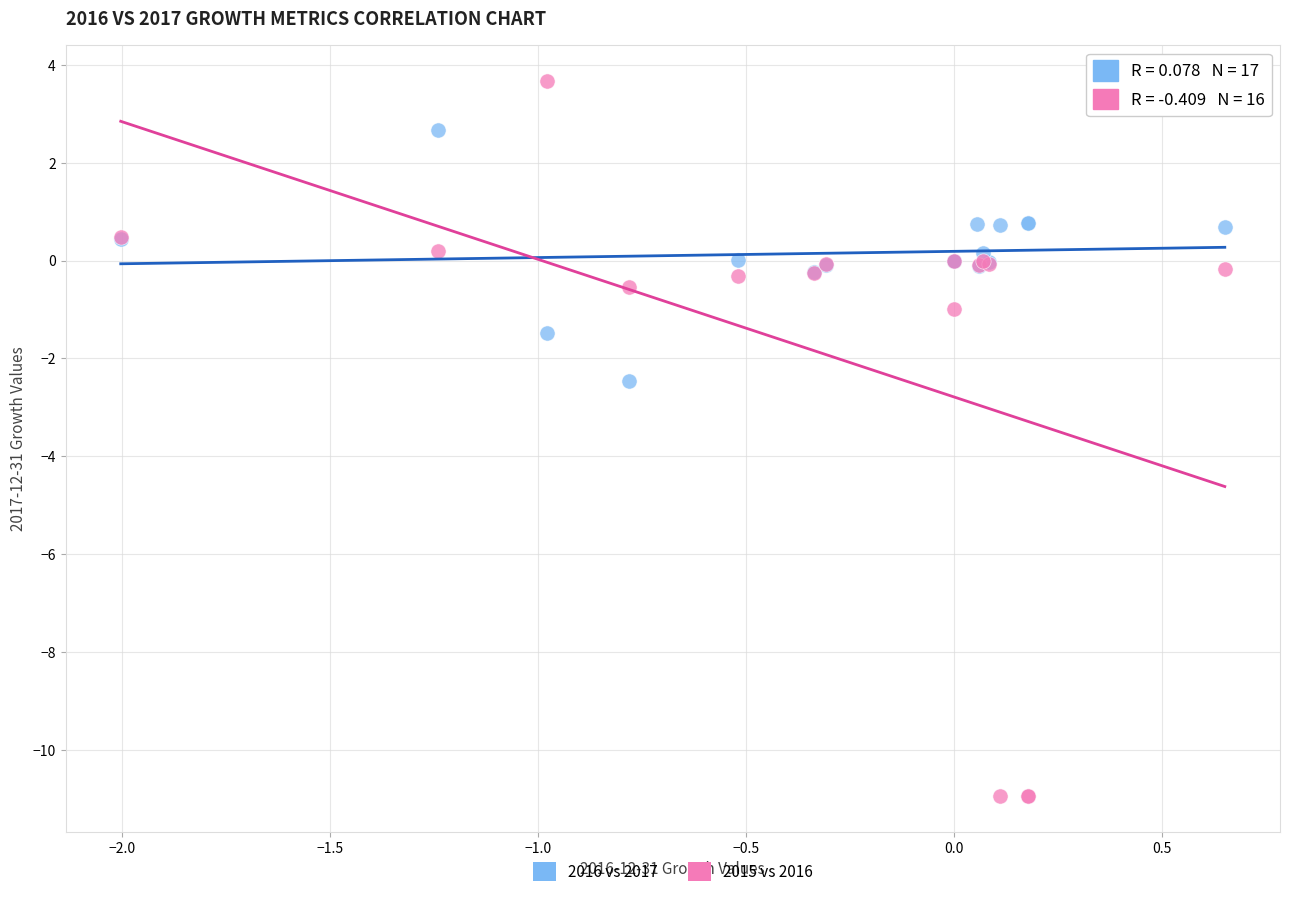

Which series reaches the maximum Y coordinate?

2015 vs 2016